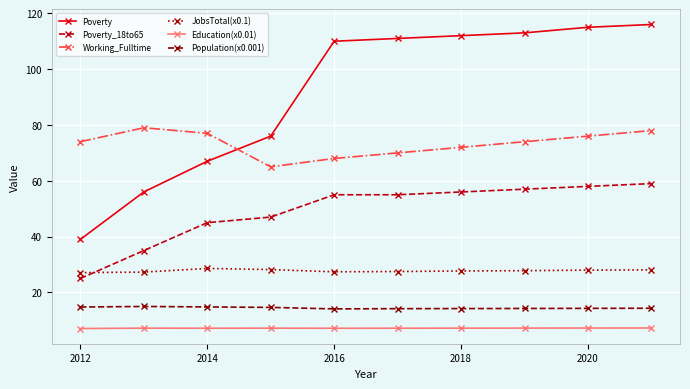

Rank the series by their maximum value, from highest to lowest.

Poverty, Working_Fulltime, Poverty_18to65, JobsTotal(x0.1), Population(x0.001), Education(x0.01)